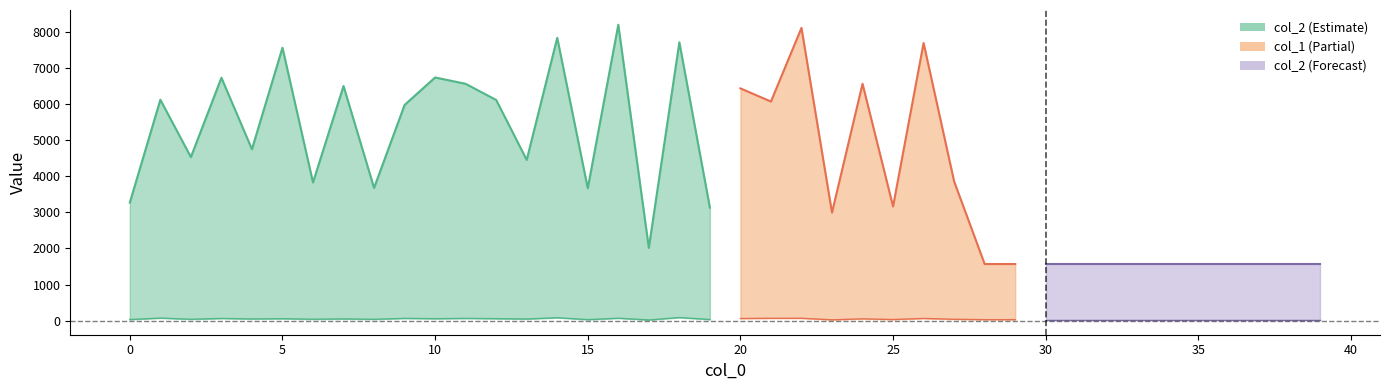

What is the total value across all series at 5?

7610